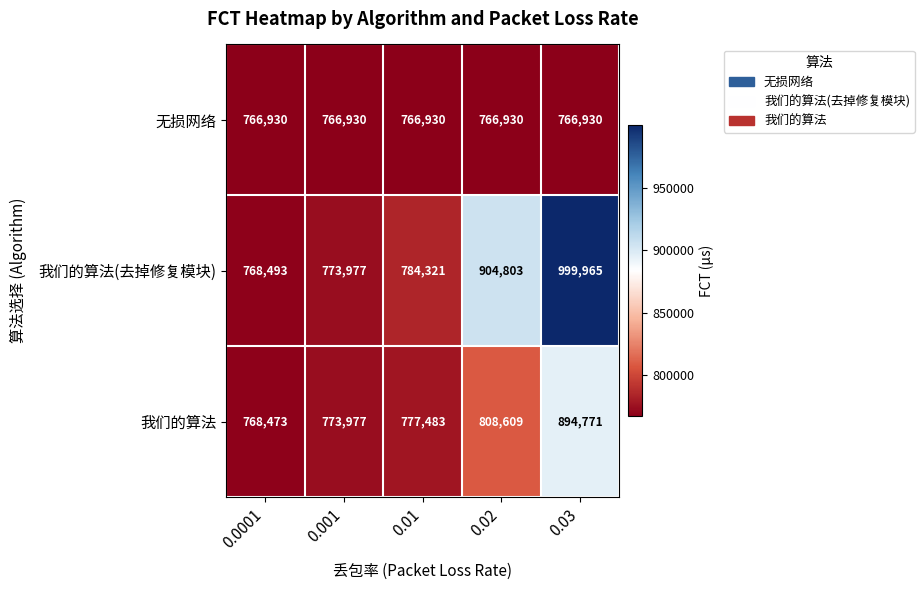

What value does the 无损网络 series have at 0.0001?

766930